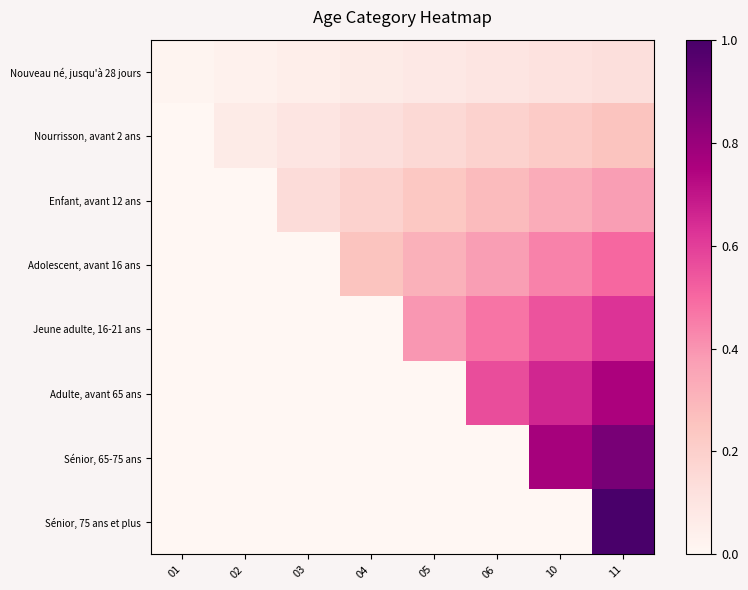

Reading left to right, extract all data points from this chart.

Nouveau né, jusqu'à 28 jours: 01=0.0	02=0.0	03=0.0	04=0.1	05=0.1	06=0.1	10=0.1	11=0.1
Nourrisson, avant 2 ans: 01=0.0	02=0.1	03=0.1	04=0.1	05=0.2	06=0.2	10=0.2	11=0.2
Enfant, avant 12 ans: 01=0.0	02=0.0	03=0.1	04=0.2	05=0.2	06=0.3	10=0.3	11=0.4
Adolescent, avant 16 ans: 01=0.0	02=0.0	03=0.0	04=0.2	05=0.3	06=0.4	10=0.4	11=0.5
Jeune adulte, 16-21 ans: 01=0.0	02=0.0	03=0.0	04=0.0	05=0.4	06=0.5	10=0.5	11=0.6
Adulte, avant 65 ans: 01=0.0	02=0.0	03=0.0	04=0.0	05=0.0	06=0.6	10=0.7	11=0.8
Sénior, 65-75 ans: 01=0.0	02=0.0	03=0.0	04=0.0	05=0.0	06=0.0	10=0.8	11=0.9
Sénior, 75 ans et plus: 01=0.0	02=0.0	03=0.0	04=0.0	05=0.0	06=0.0	10=0.0	11=1.0